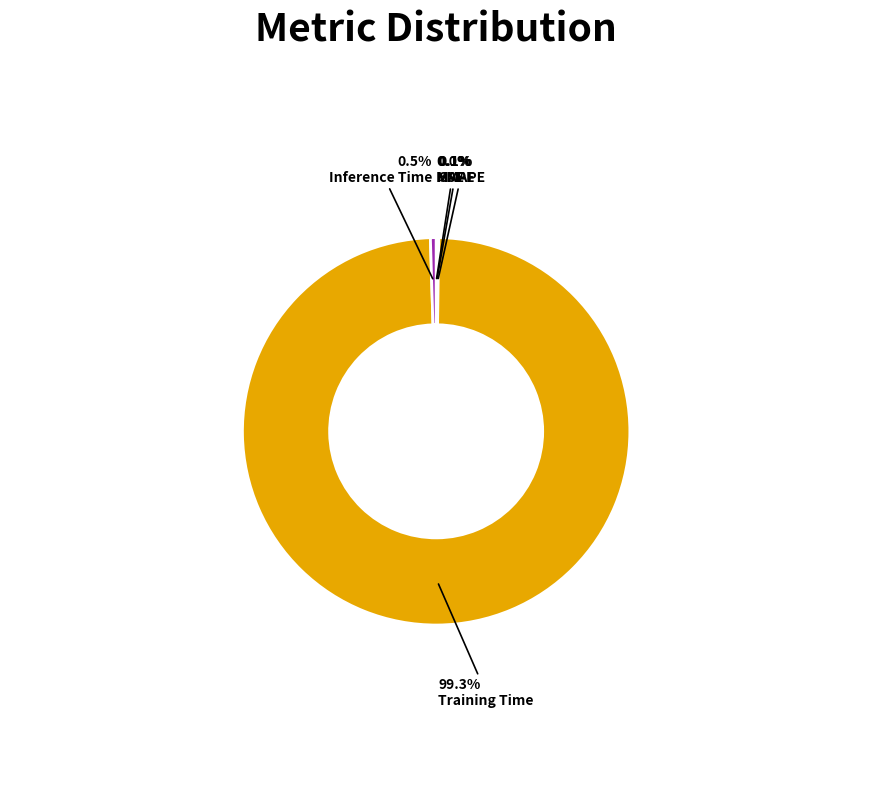

What is the total percentage of MAPE and SMAPE?

0.2%